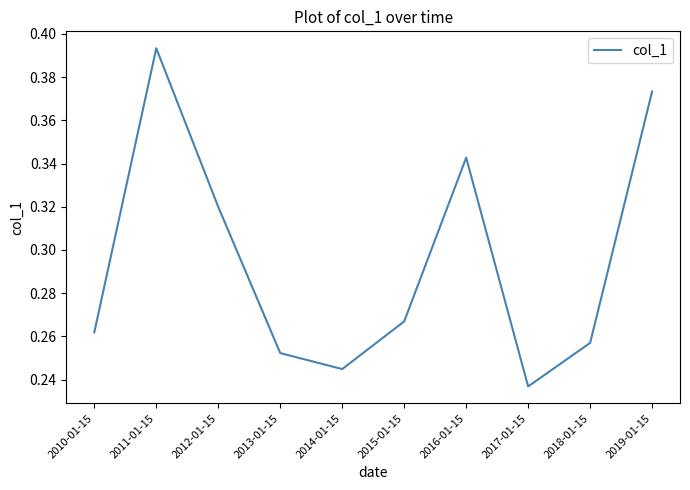

List the labels in order of value, smallest first.

2017-01-15, 2014-01-15, 2013-01-15, 2018-01-15, 2010-01-15, 2015-01-15, 2012-01-15, 2016-01-15, 2019-01-15, 2011-01-15